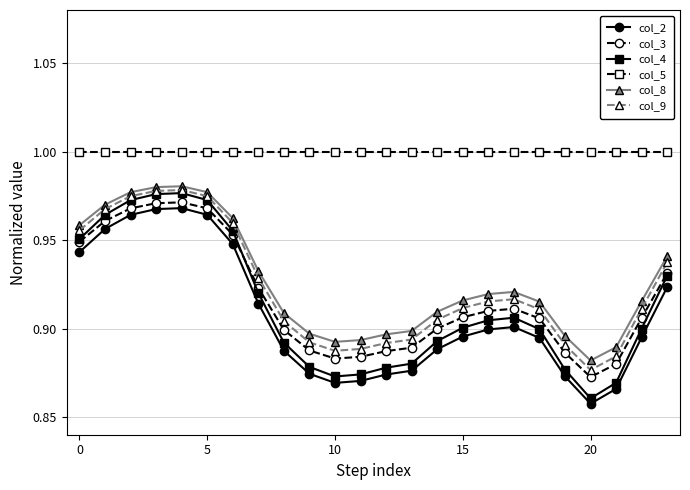

Which series has the largest total across all categories?

col_5